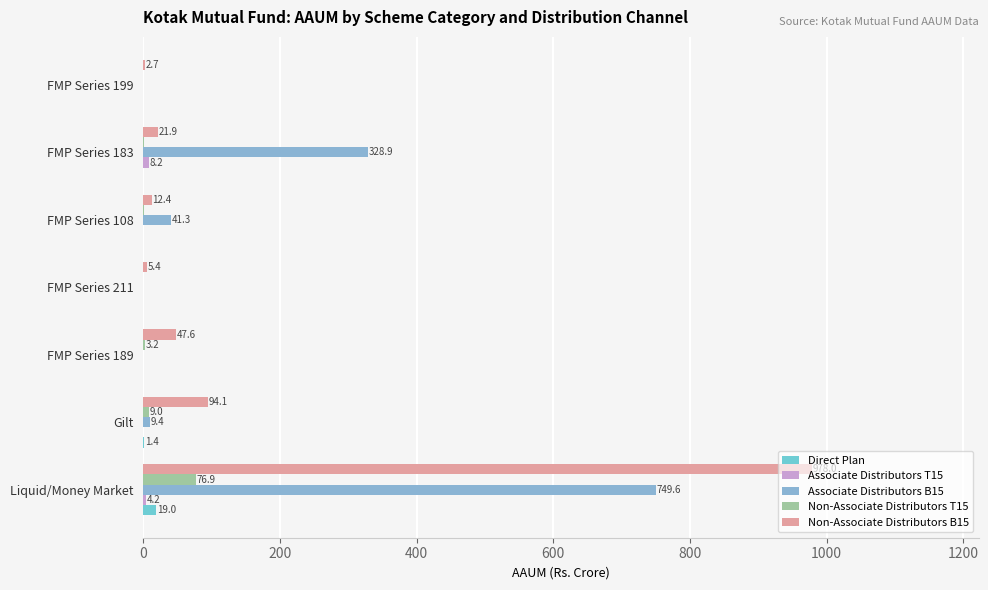

Rank the series by their maximum value, from highest to lowest.

Non-Associate Distributors B15, Associate Distributors B15, Non-Associate Distributors T15, Direct Plan, Associate Distributors T15